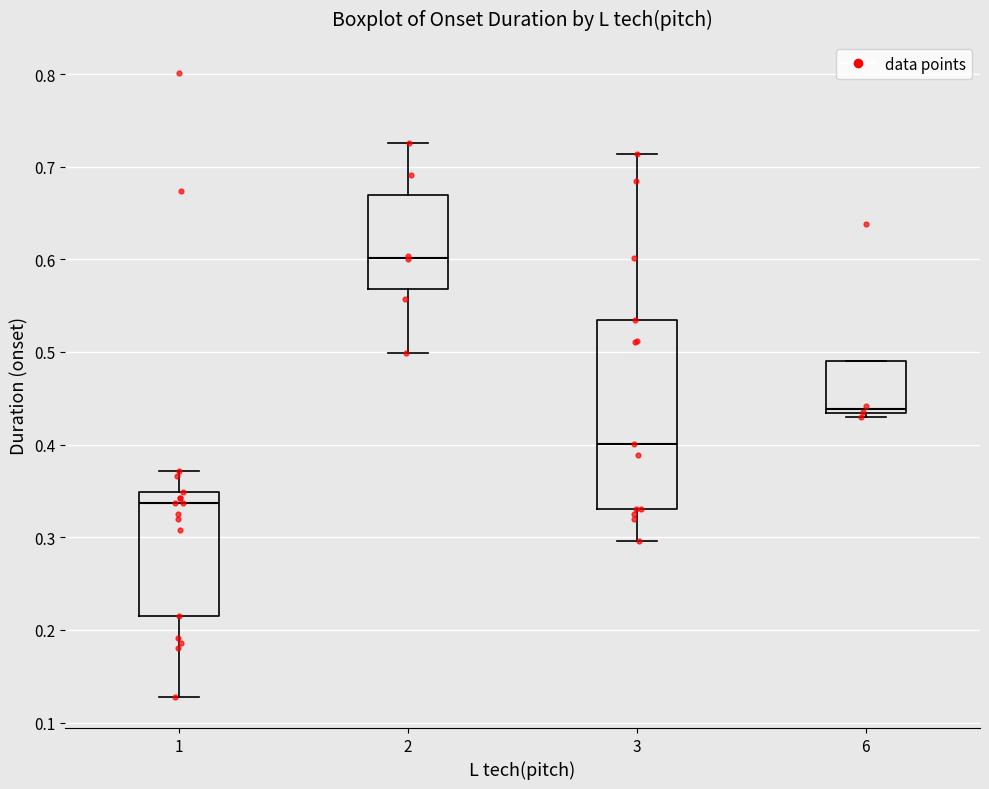

Reading left to right, read every box against the y-axis: the position of its median line, the range the box covers, and the ends of its whiskers. The values are not printed on the chart, so give them approximately, as read against the axis.

1: median 0.34, box 0.21 to 0.35, whiskers 0.13 to 0.37
2: median 0.60, box 0.57 to 0.67, whiskers 0.50 to 0.73
3: median 0.40, box 0.33 to 0.53, whiskers 0.30 to 0.71
6: median 0.44, box 0.43 to 0.49, whiskers 0.43 (just below the box's lower edge) to 0.49